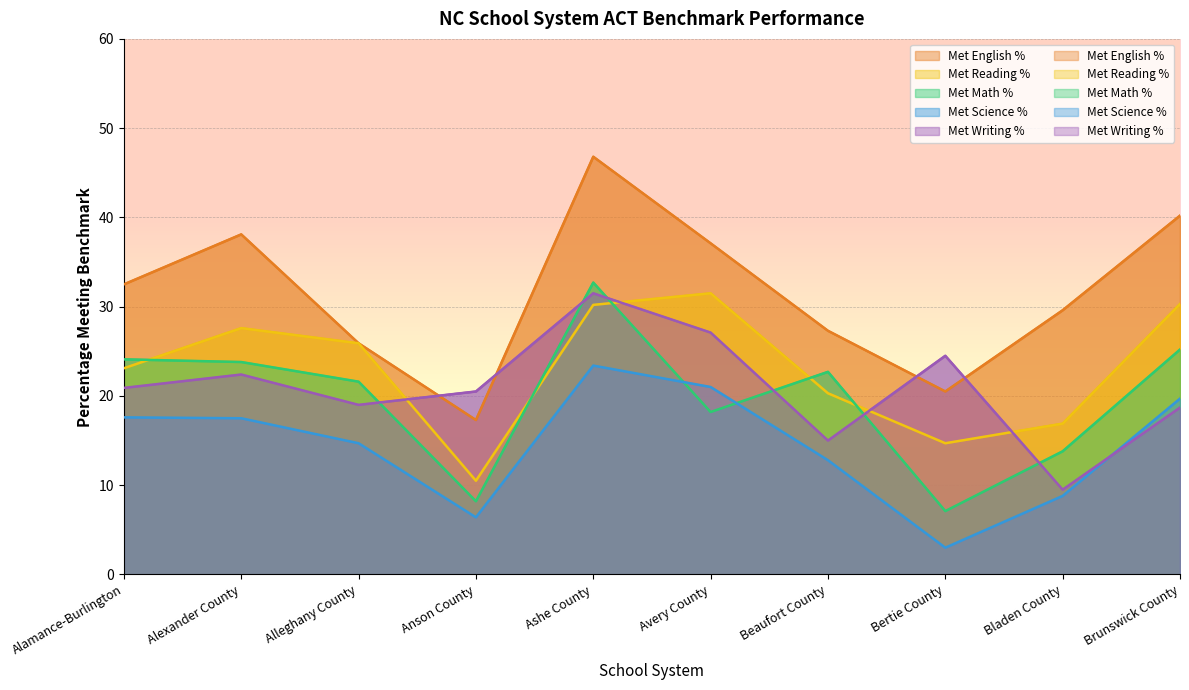

Is it true that Met English % equals 61.0 at Alexander County?

False